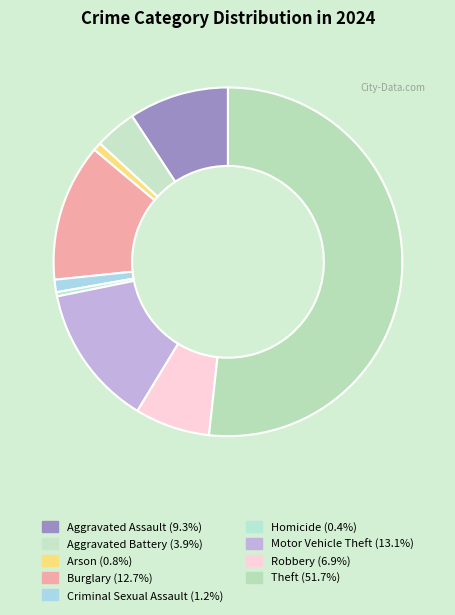

Which category has the biggest portion of the pie?

Theft